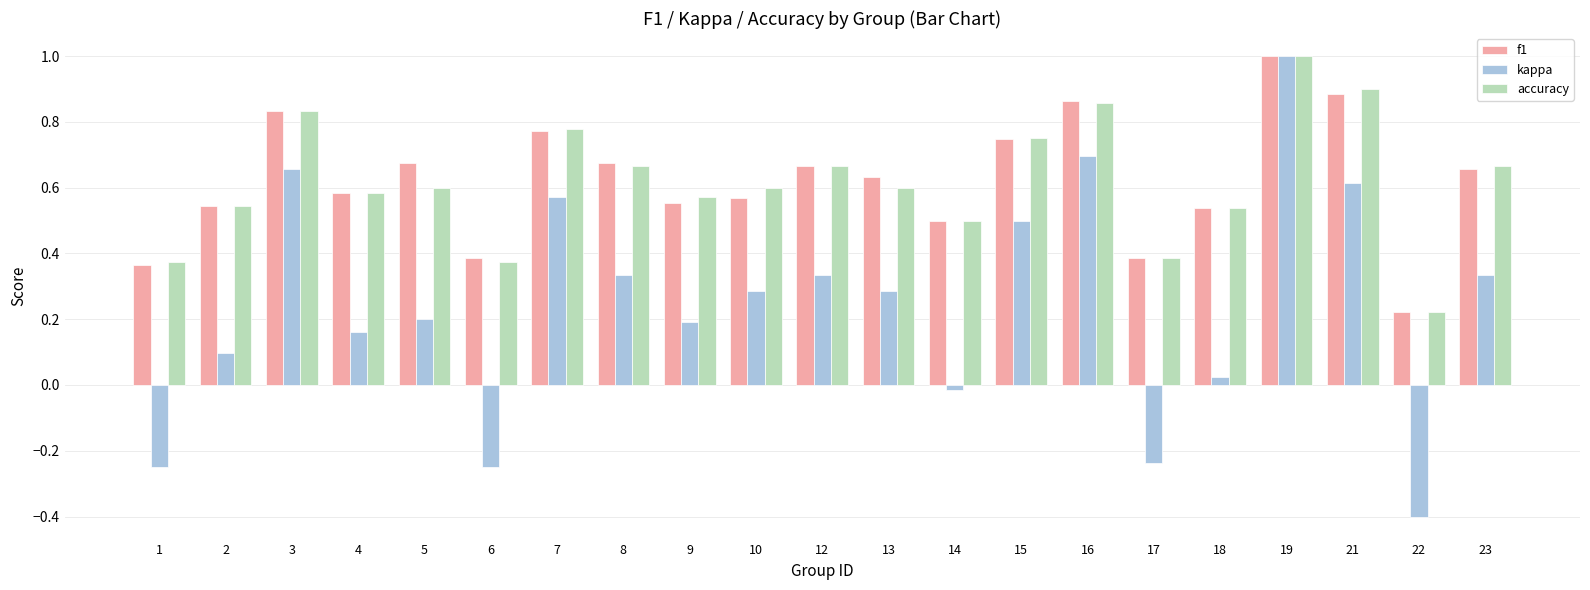

At which category is the sum across all series the highest?

19